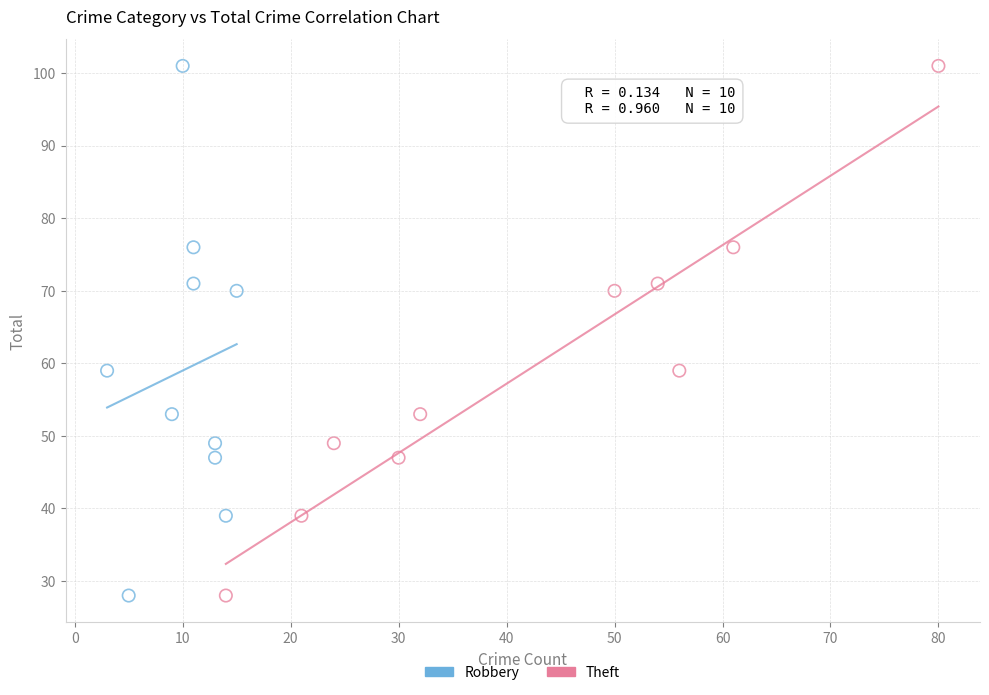

What are all the series names shown in the legend?

Robbery, Theft